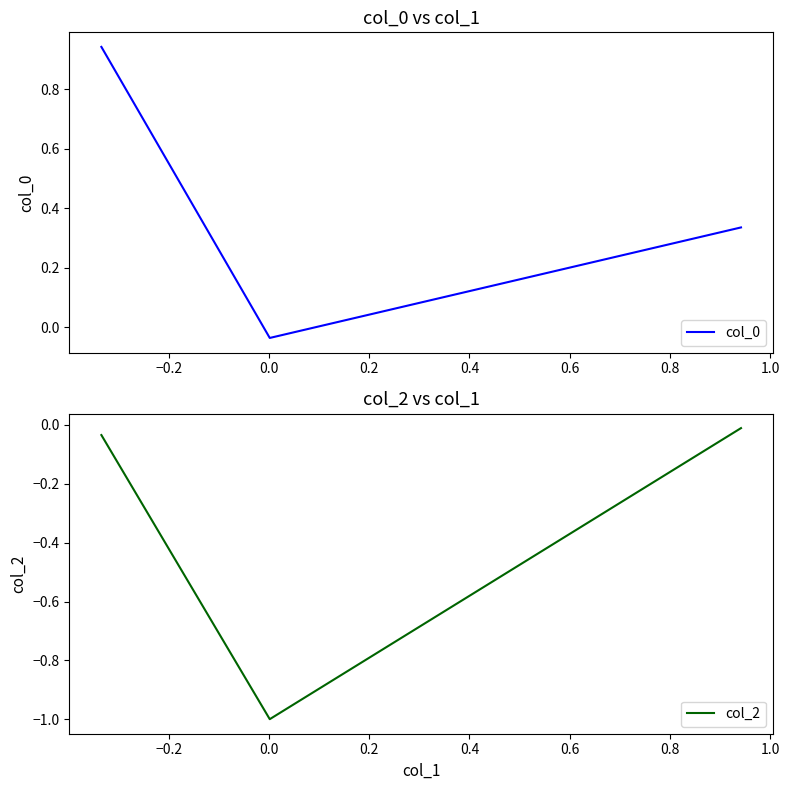

How many categories are shown in the chart?

3